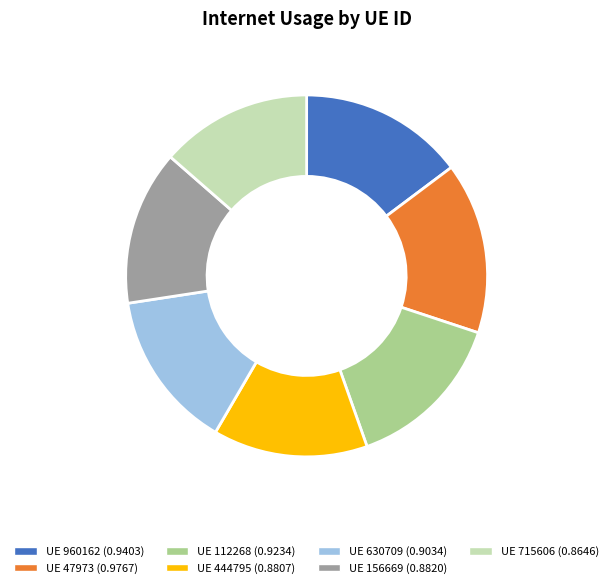

Is there a majority slice in this chart?

No